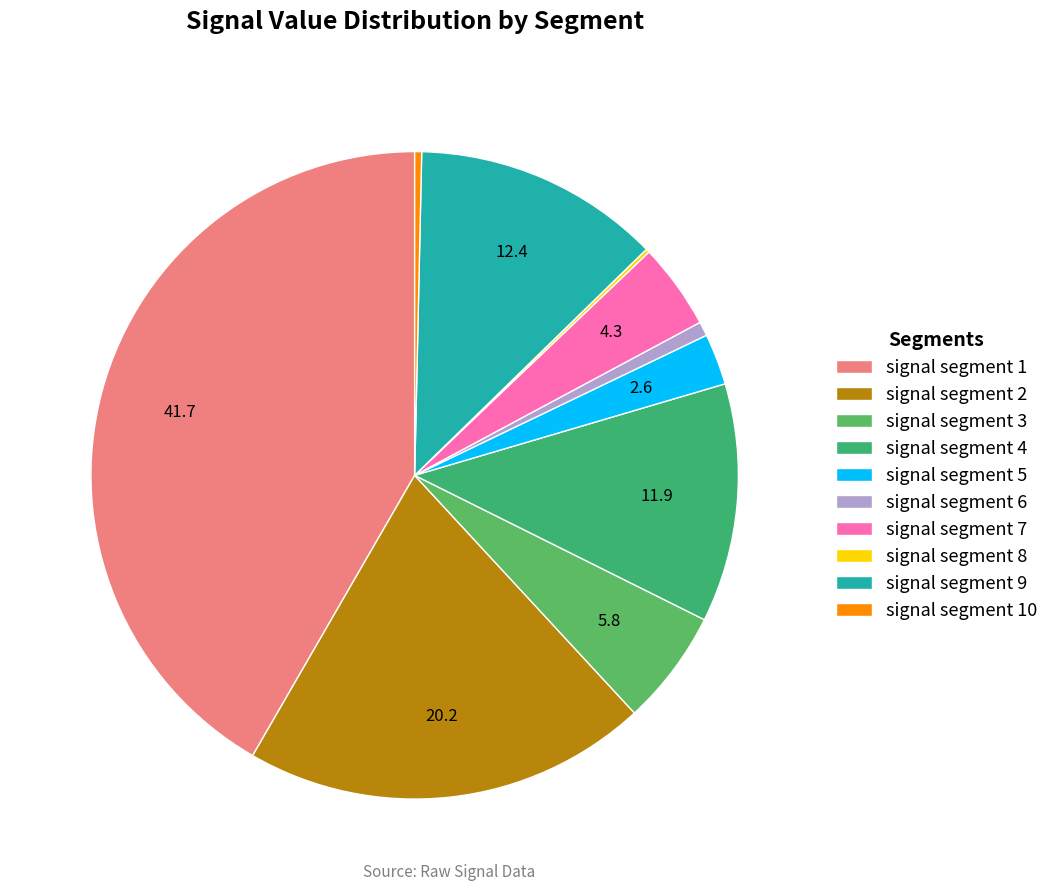

The signal segment 10 slice represents 10% of the pie. True or false?

False